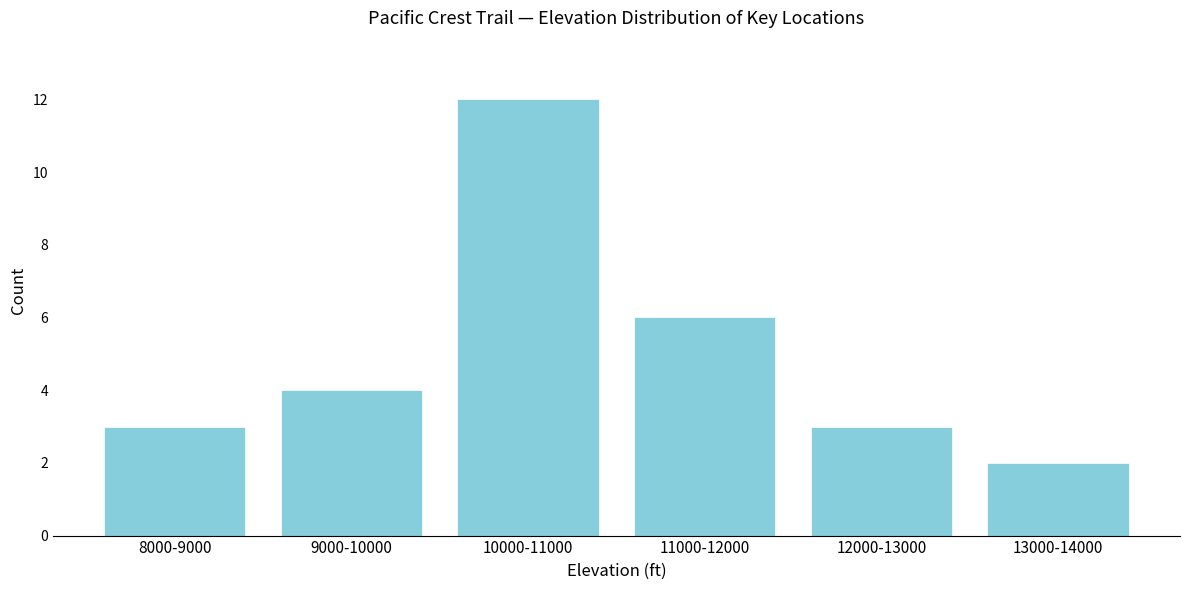

Reading left to right, what are all the values shown in this chart?

8000-9000=3	9000-10000=4	10000-11000=12	11000-12000=6	12000-13000=3	13000-14000=2